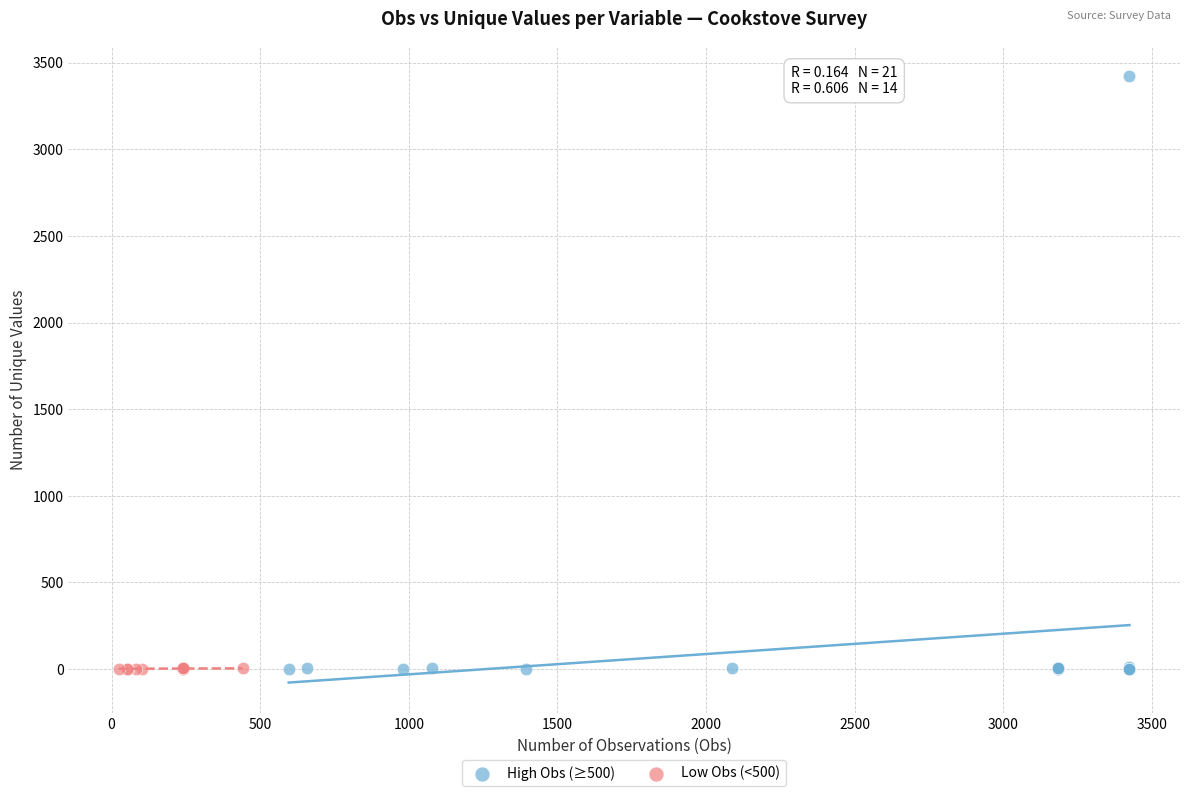

What are all the series names shown in the legend?

High Obs (≥500), Low Obs (<500)